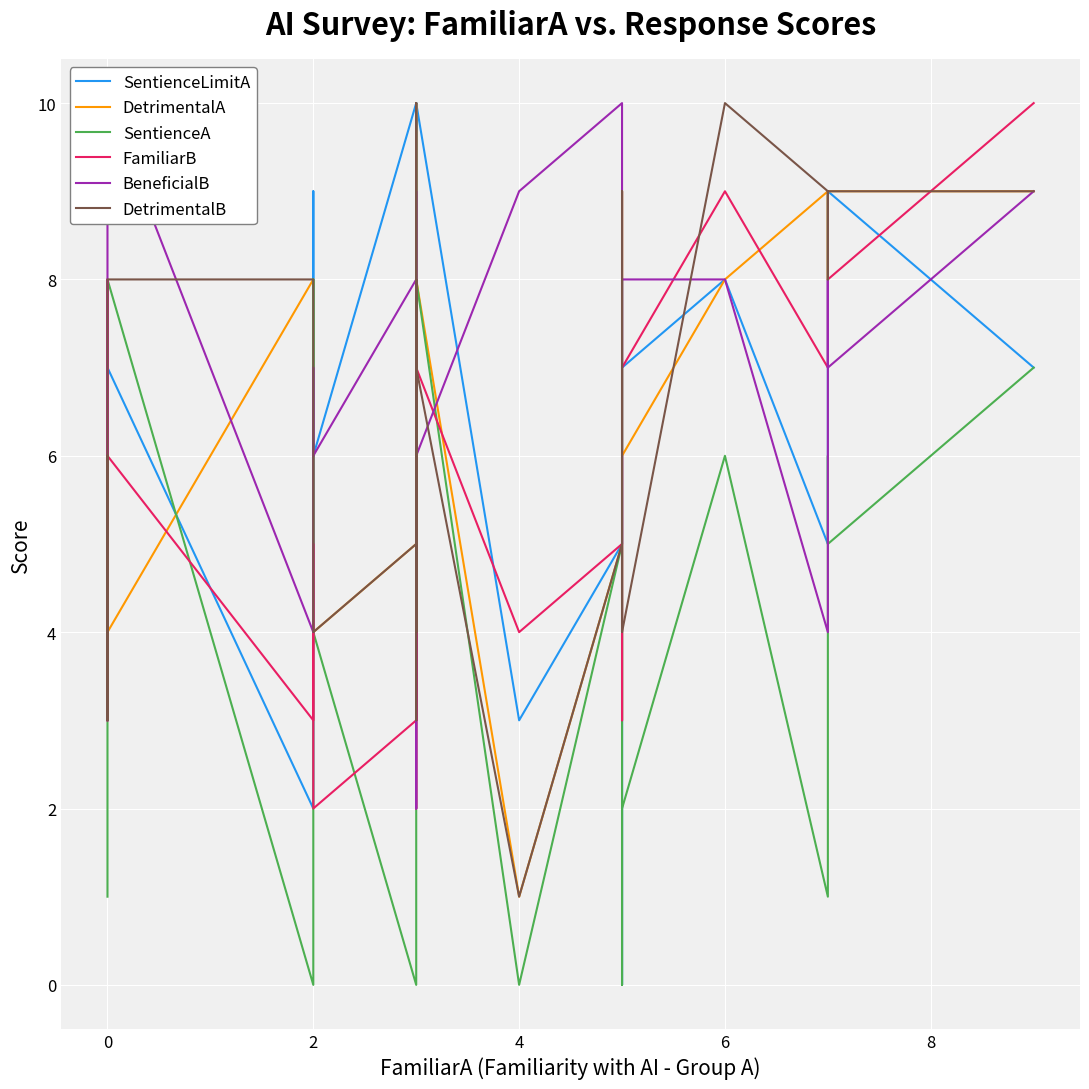

What is the average value of the DetrimentalA series?

6